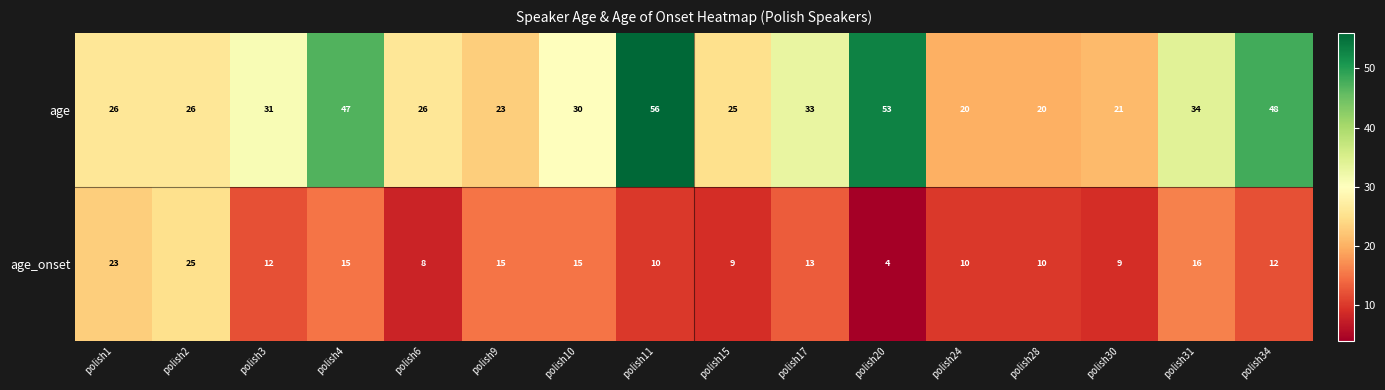

What is the smallest value displayed?

4